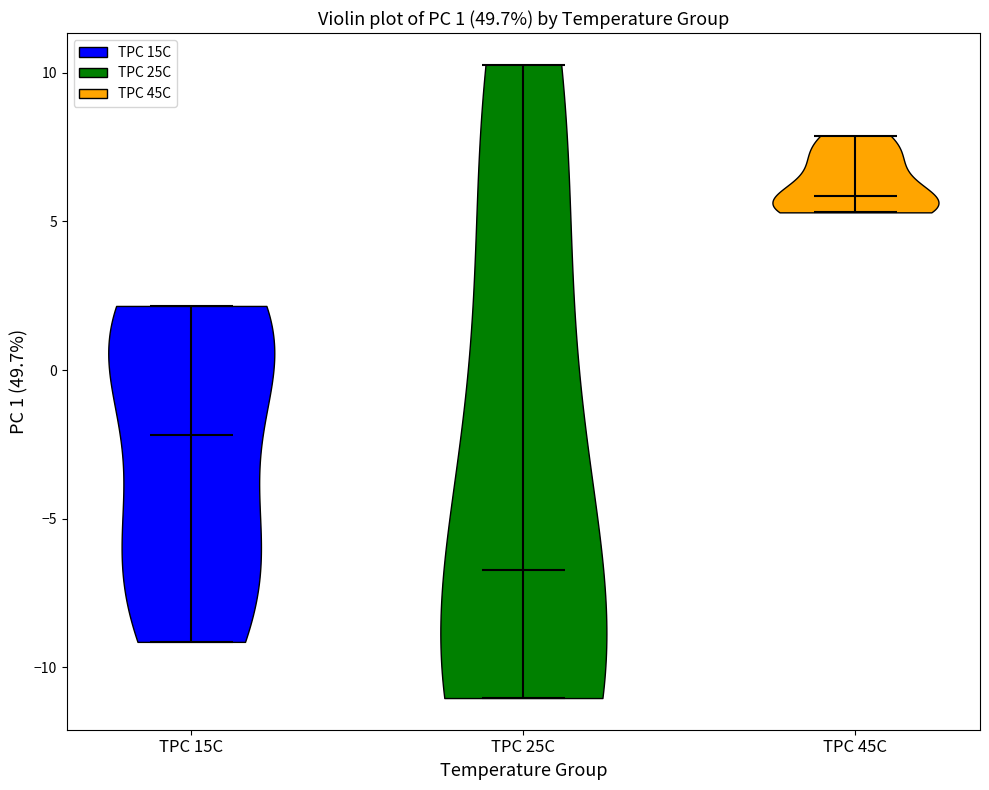

Which violin has the highest median line?

TPC 45C